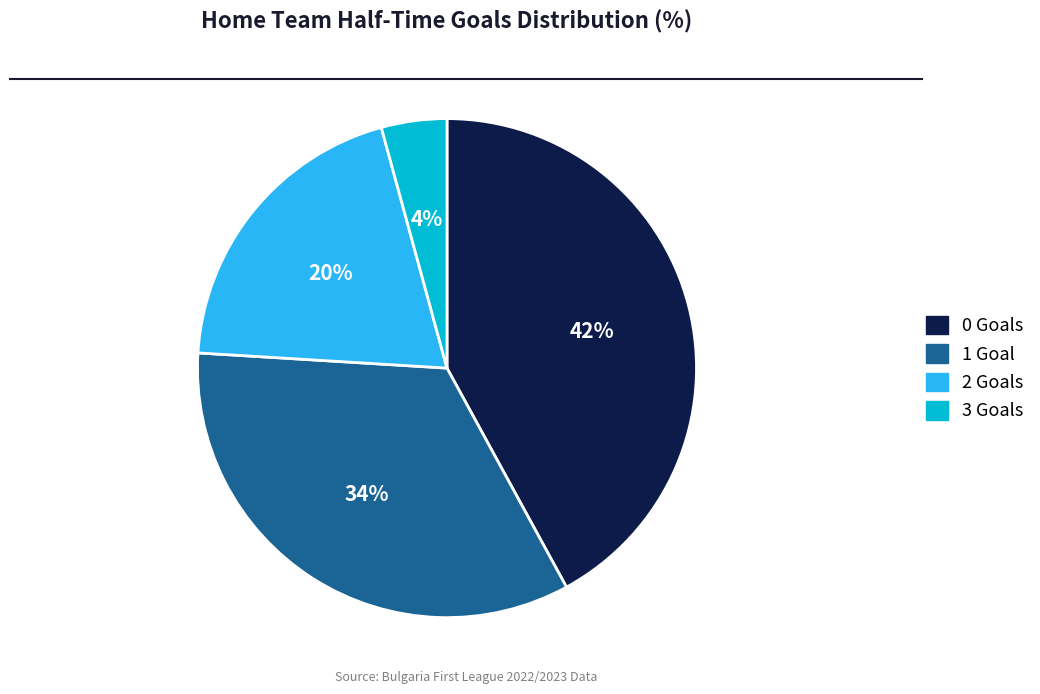

Approximately how many times larger is the value at 0 compared to 1?

1.2